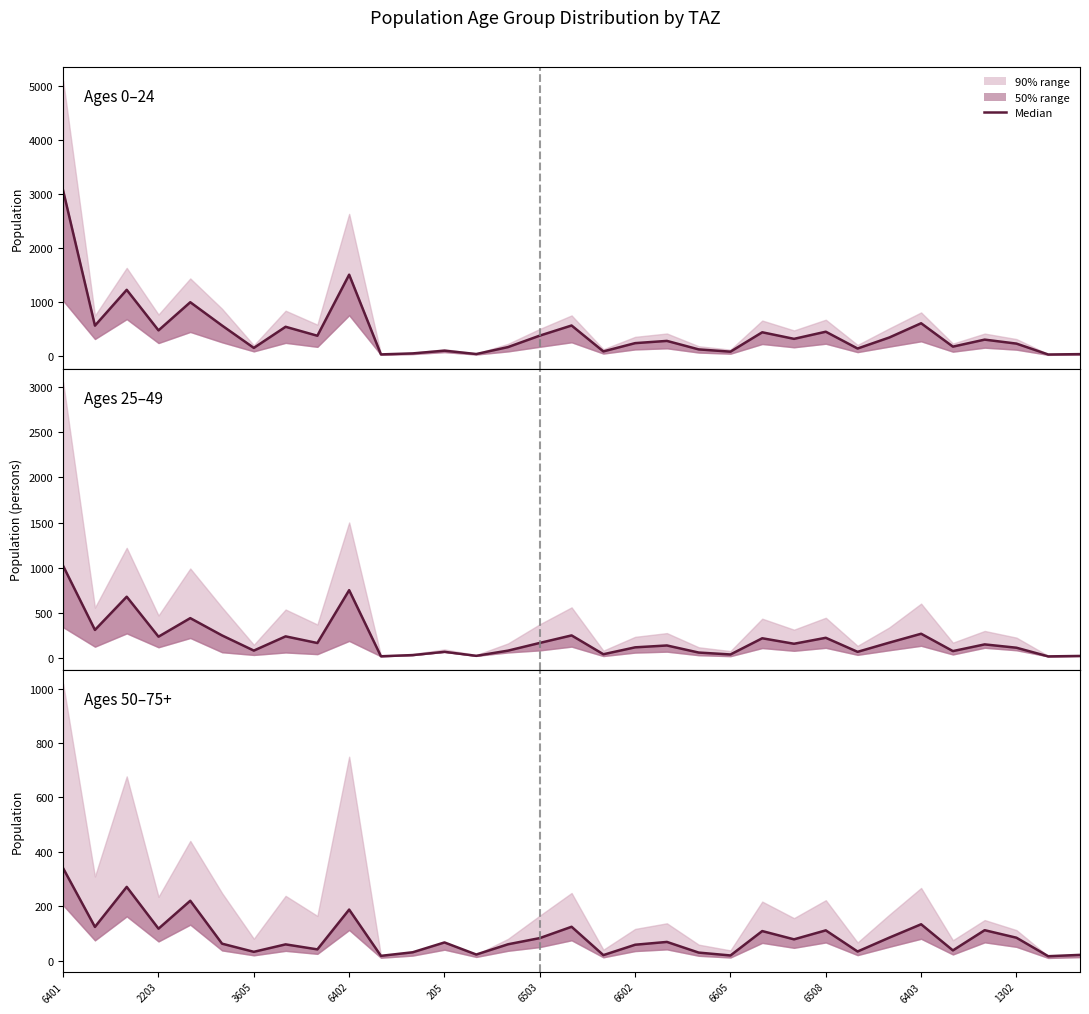

Reading right to left, what are all the values shown in this chart?

20.8	15.9	84.0	111.7	37.3	133.5	84.4	33.2	111.0	78.0	108.5	18.7	29.2	68.5	58.2	19.9	124.3	82.6	59.9	22.1	66.6	30.5	17.3	187.5	41.1	59.5	32.1	62.1	220.0	117.3	271.0	123.8	339.5